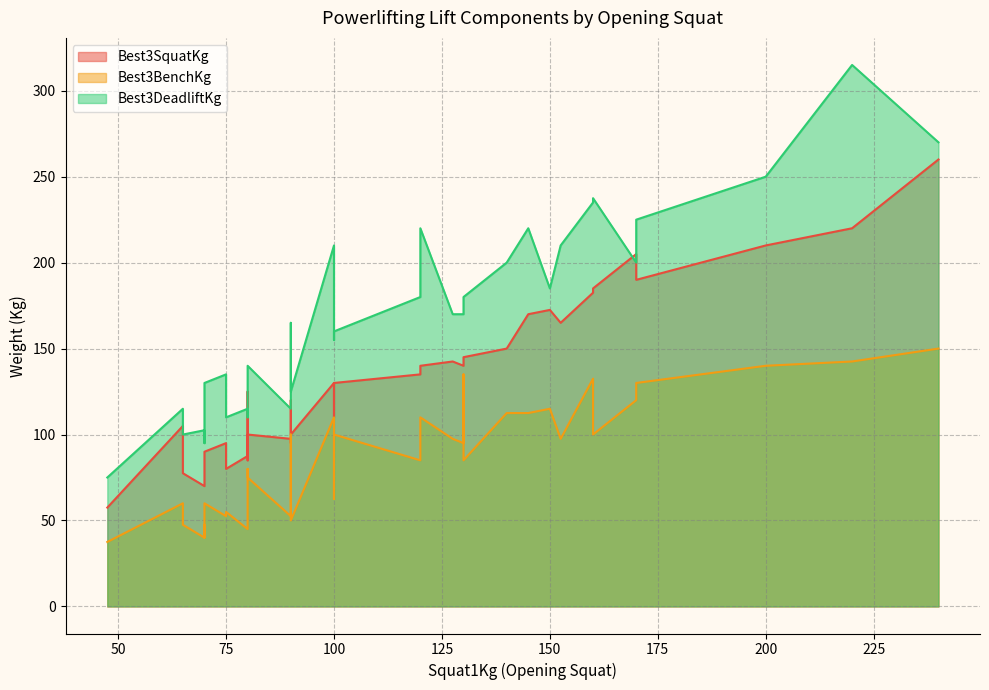

What is the sum of all Best3SquatKg values?

4972.5